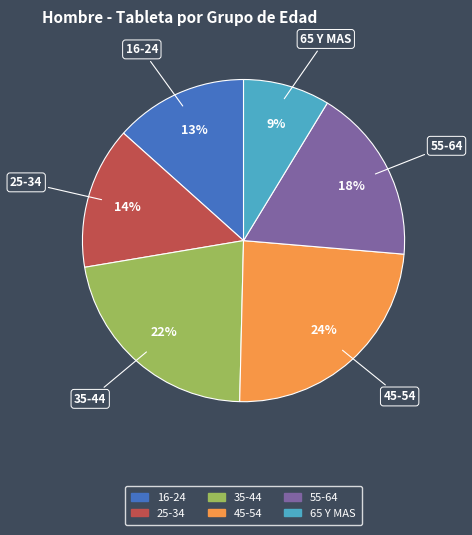

What percentage is the 65 Y MAS slice, to the nearest percent?

9%